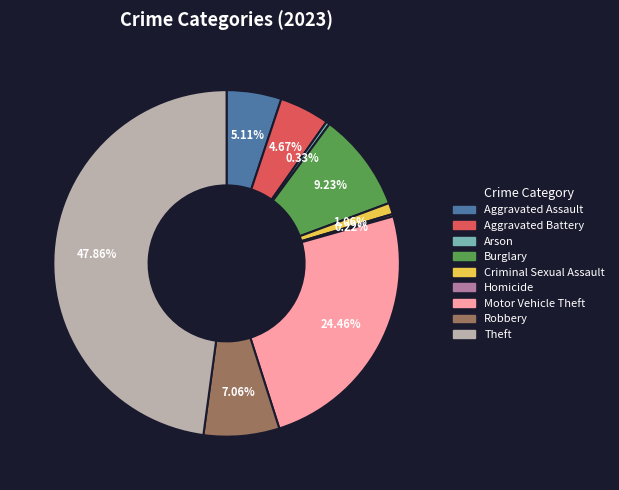

What is the largest slice in the pie chart?

Theft